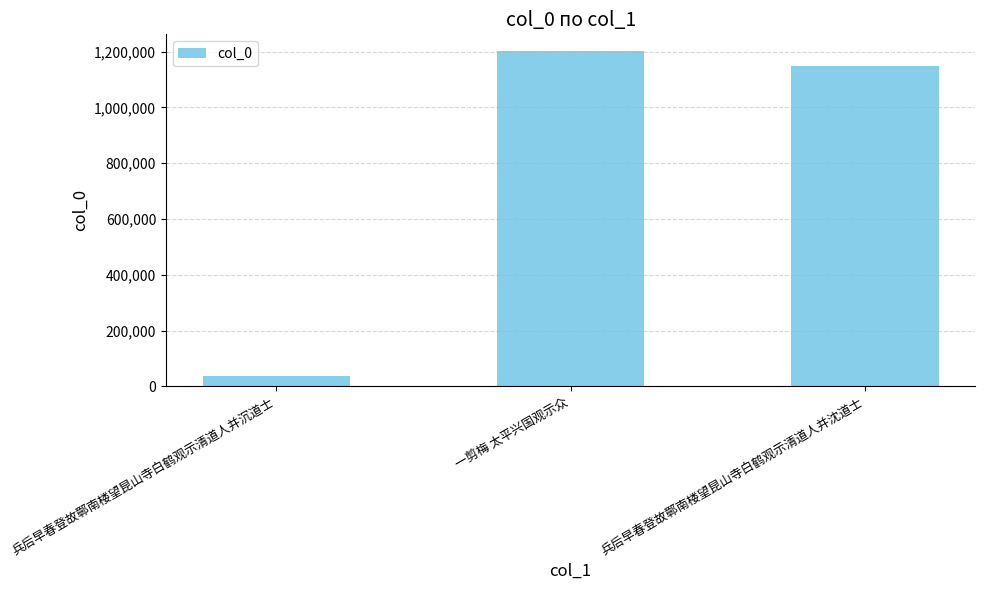

Reading right to left, what are all the values shown in this chart?

1147304	1202057	36577